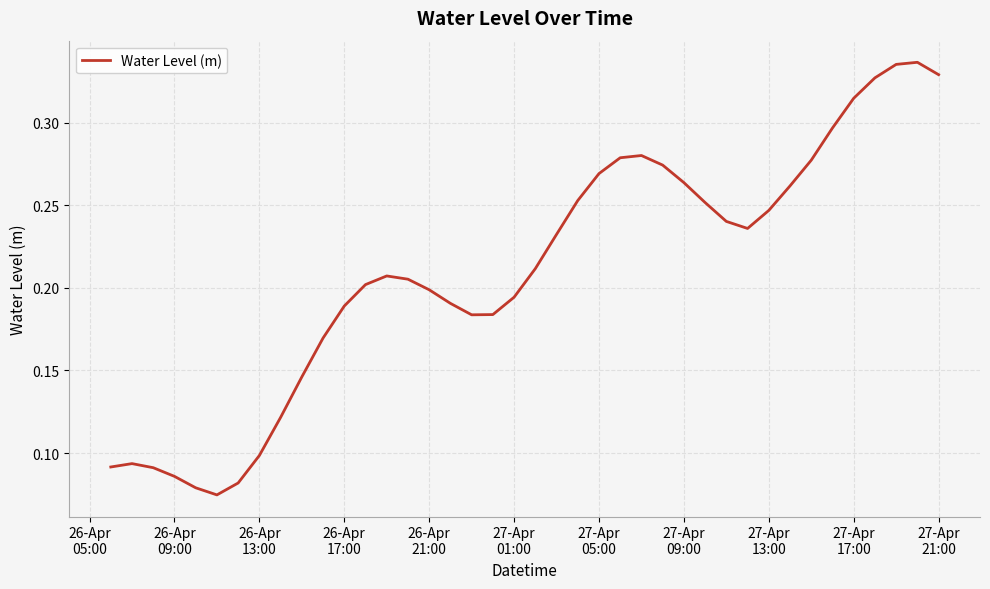

Is this an area chart (filled region under the line)?

No